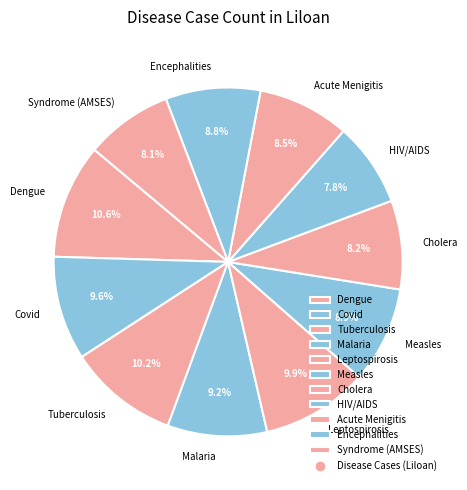

Combined, what portion of the pie is Cholera and Acute Menigitis?

16.7%